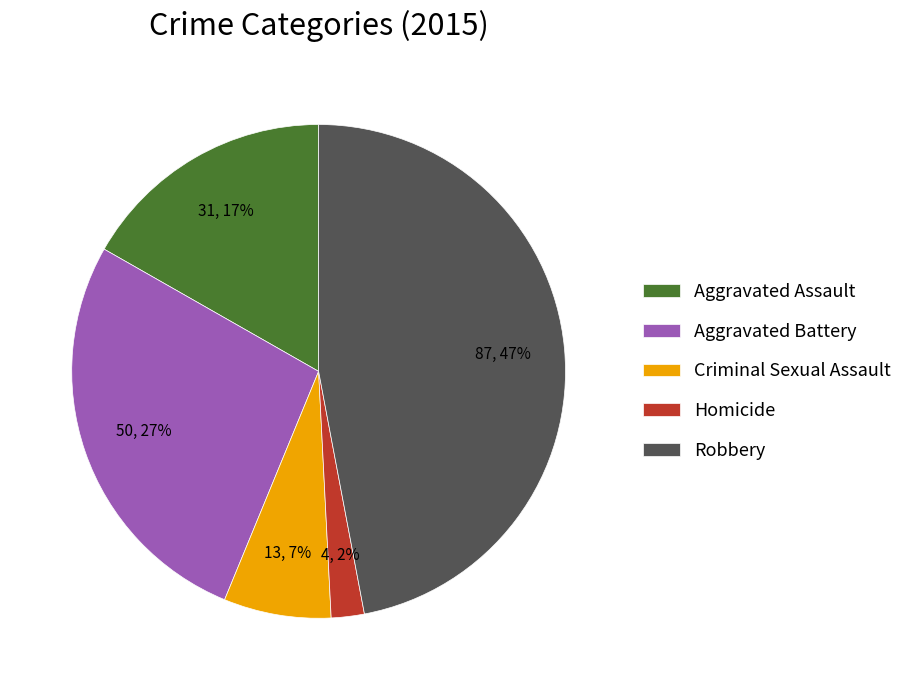

Which slice is the smallest?

Homicide